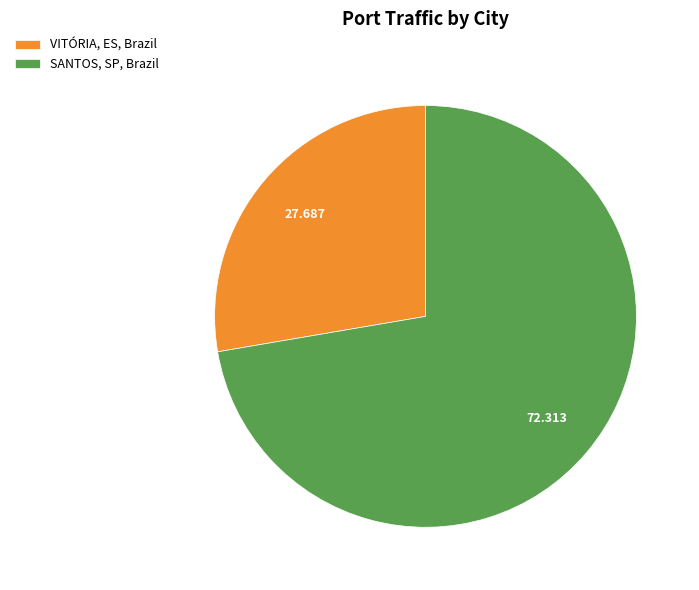

How many slices are in this pie chart?

2